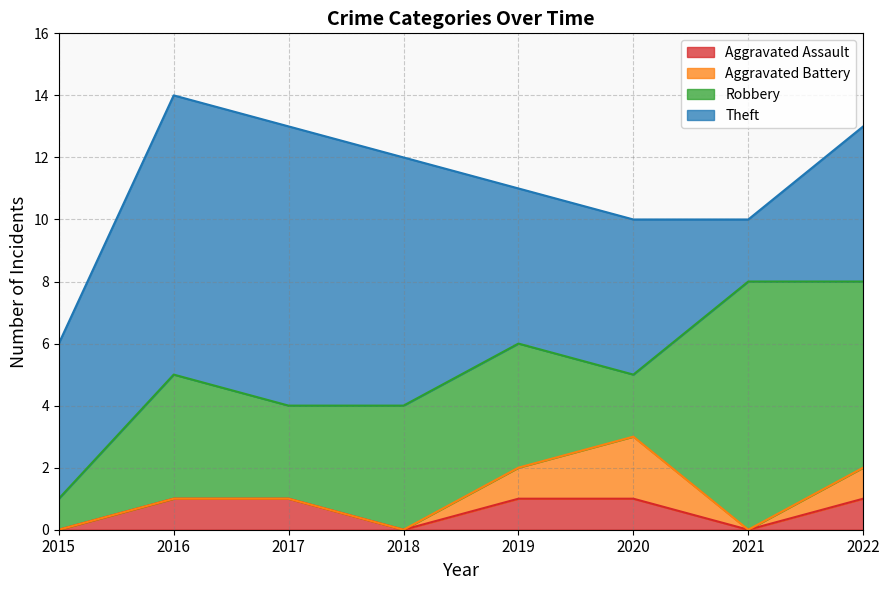

Rank the series at 2016 from lowest to highest value.

Aggravated Battery, Aggravated Assault, Robbery, Theft